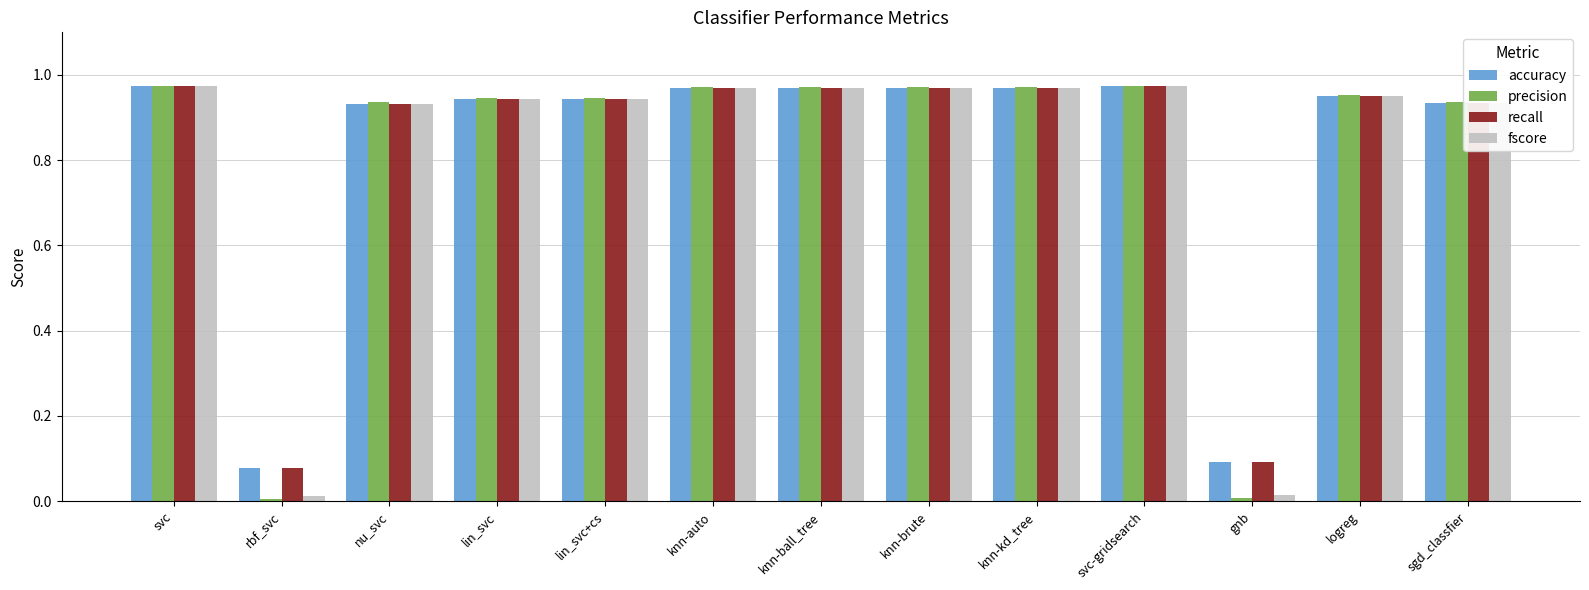

True or false: accuracy has a value of 0.3 at lin_svc+cs.

False